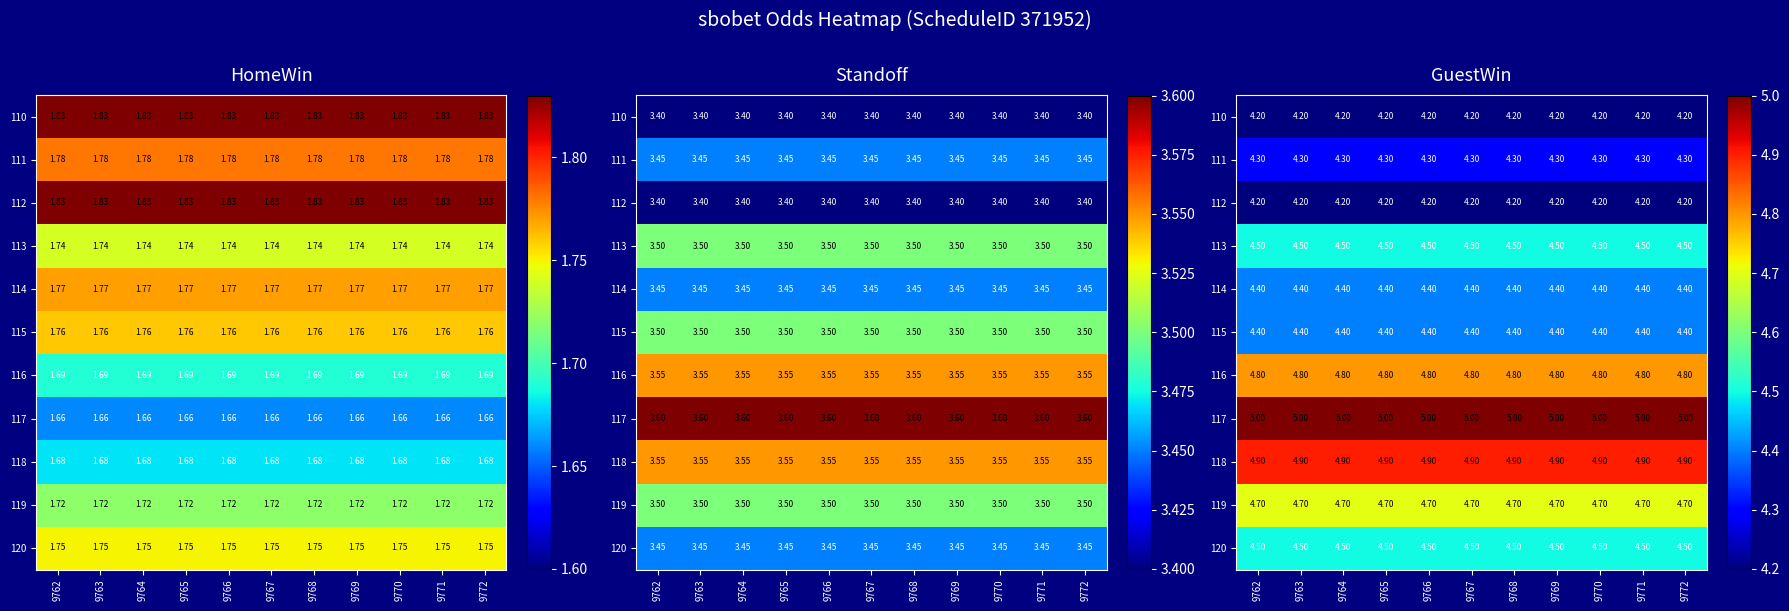

The 112 series shows 4.2 at 9770. True or false?

True